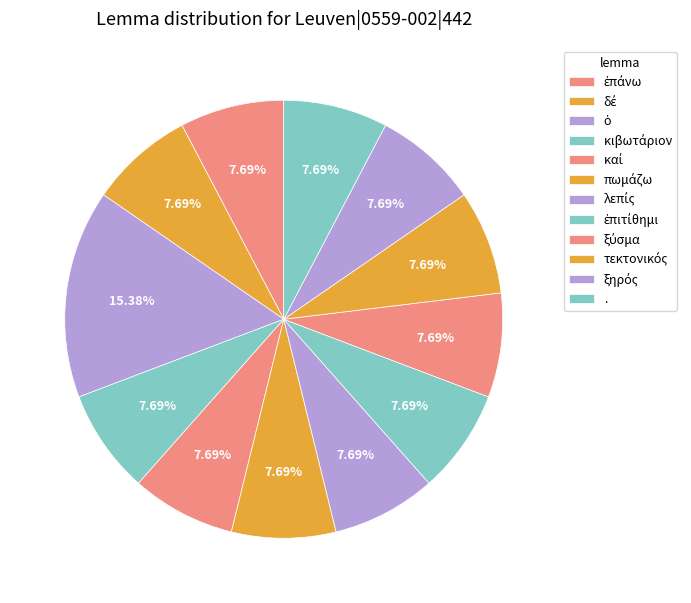

Which slice is the largest?

ὁ